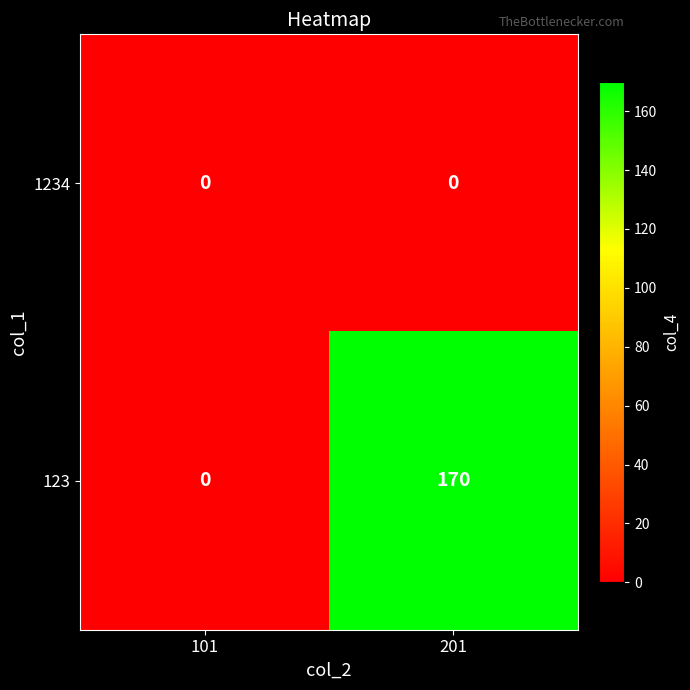

What is the highest value of the 123 series?

170